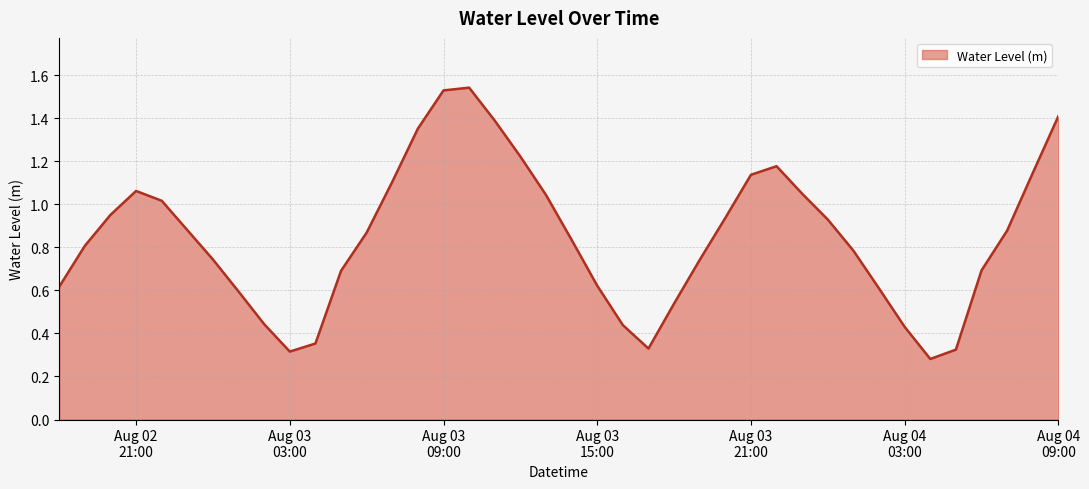

Is this an area chart (filled region under the line)?

Yes